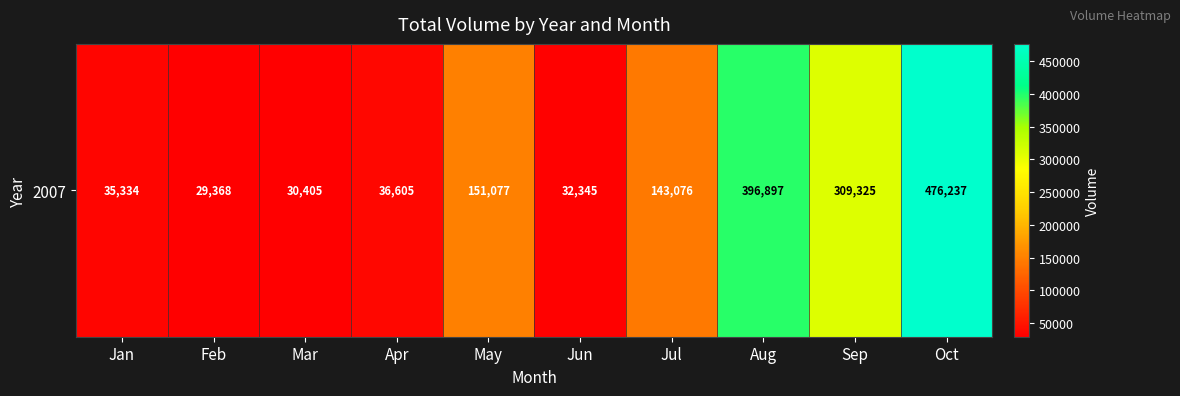

Rank the categories by value from highest to lowest.

Oct, Aug, Sep, May, Jul, Apr, Jan, Jun, Mar, Feb